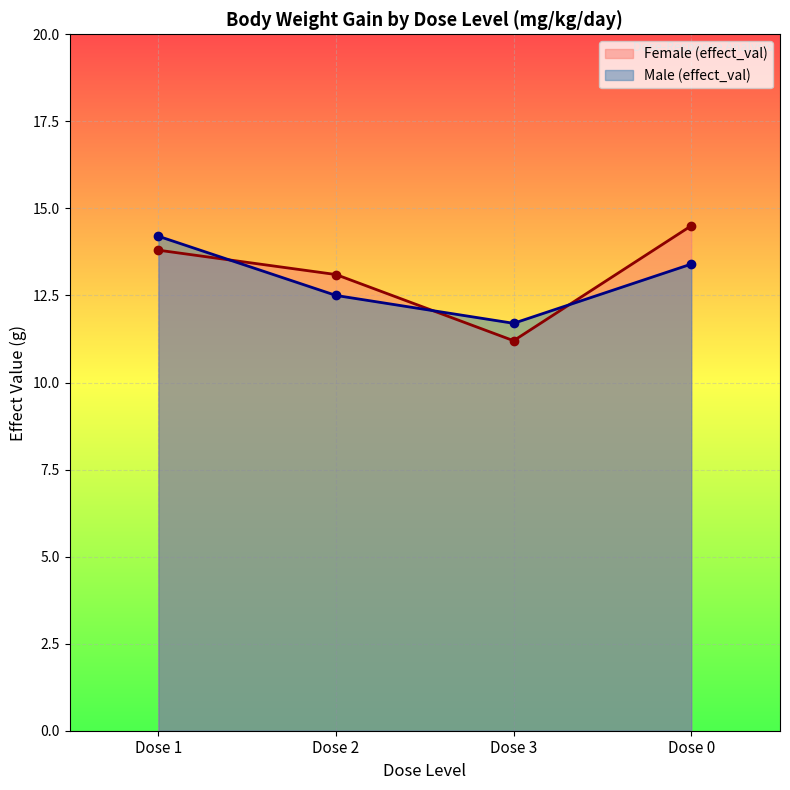

In Female (effect_val), how many points are lower than both neighbors (excluding endpoints)?

1